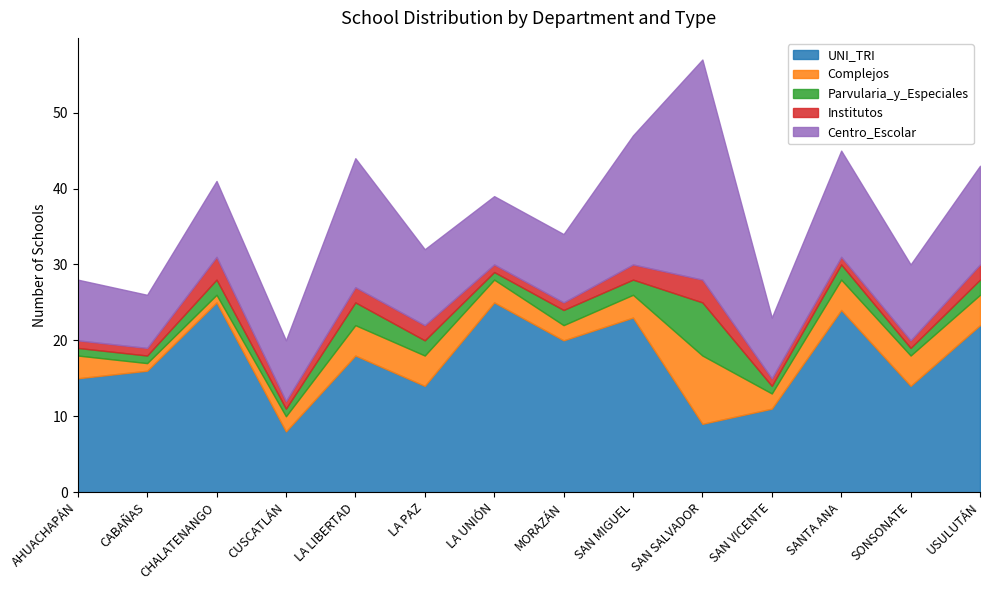

The value of Institutos at LA LIBERTAD is 2. True or false?

True